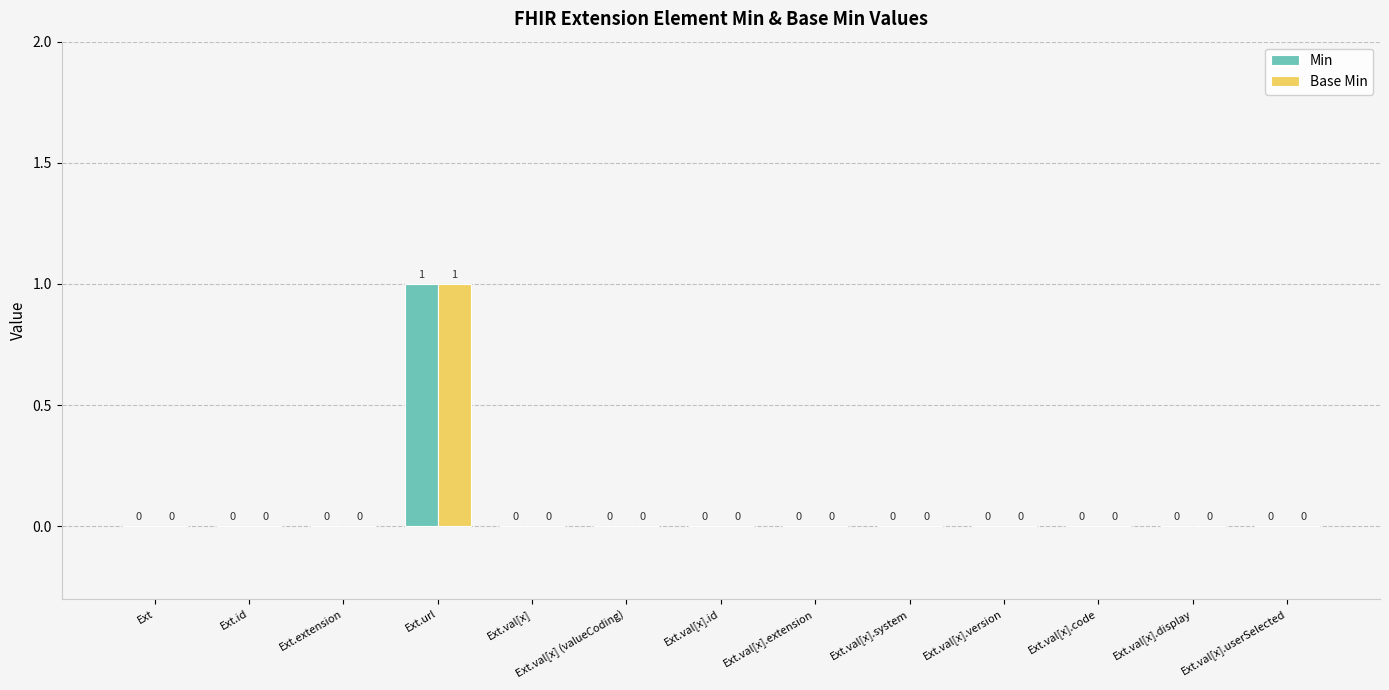

Is it true that Base Min equals 1 at Ext.val[x].display?

False